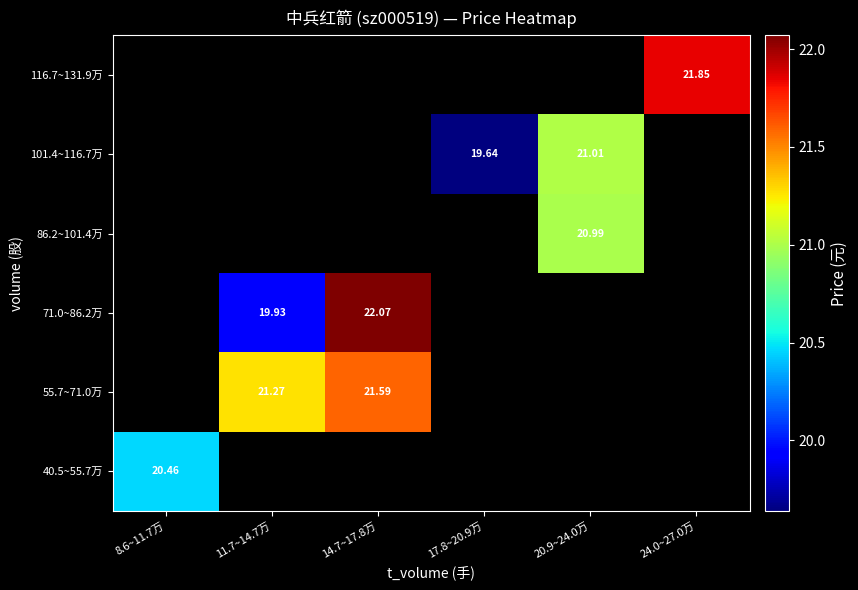

Is the value of 71.0~86.2万 at 11.7~14.7万 greater than the value of 55.7~71.0万 at 11.7~14.7万?

No